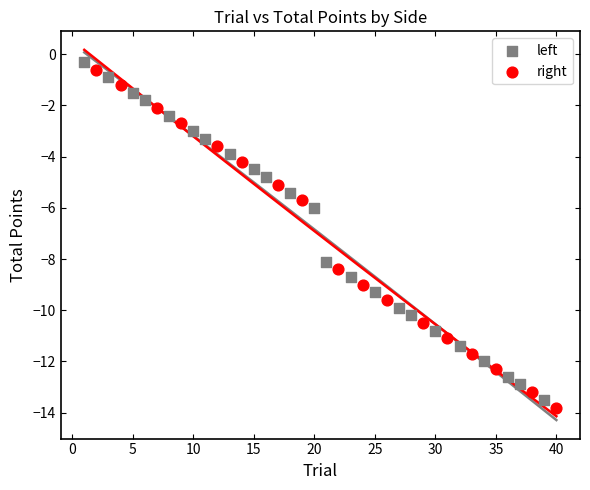

Which series reaches the maximum Y coordinate?

left